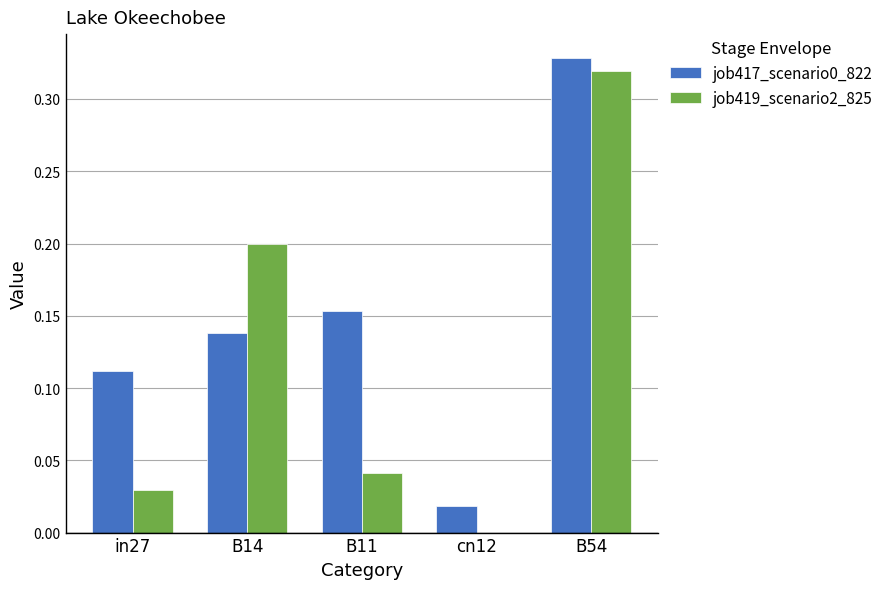

Between B14 and cn12, which series saw the biggest shift?

job419_scenario2_825